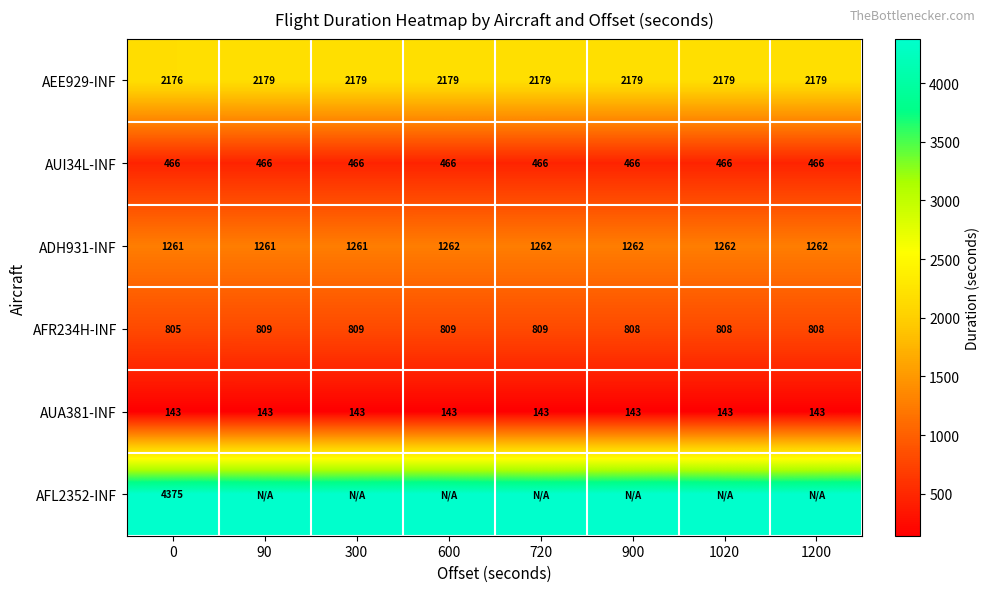

What is the maximum value shown in the chart?

4375.4